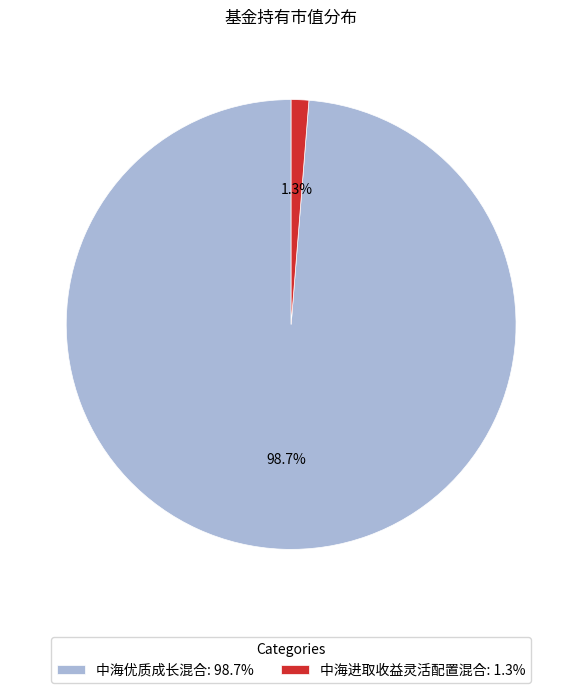

Is it true that 中海进取收益灵活配置混合 is 1% of the pie?

True